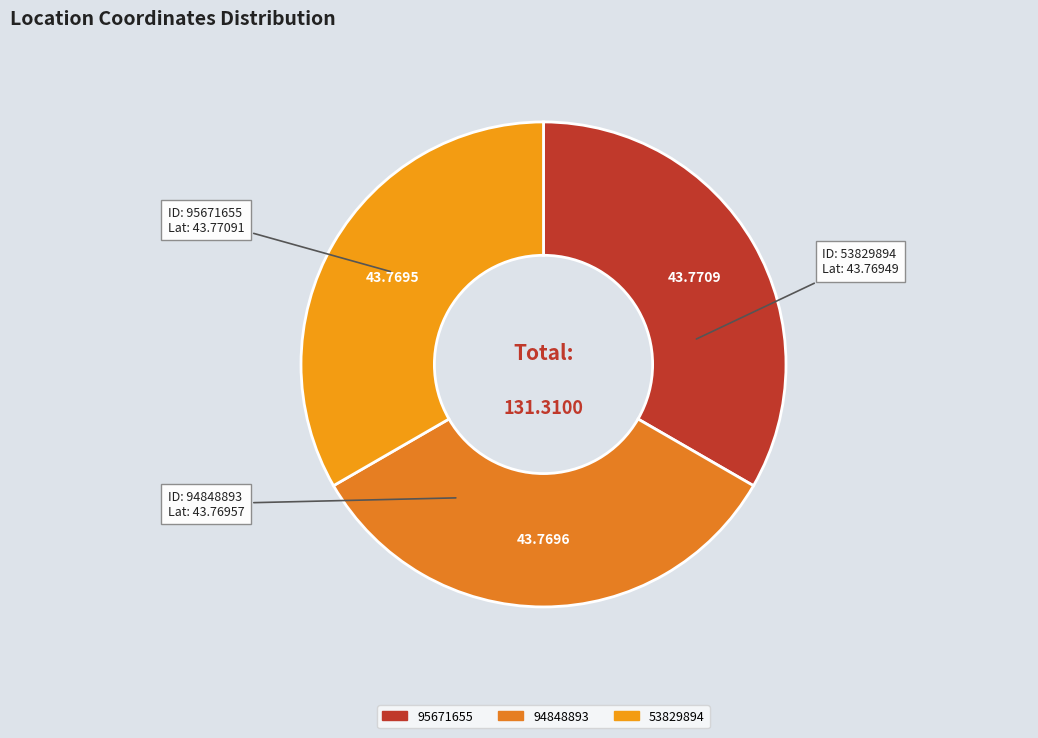

What is the total percentage of 95671655 and 94848893?

66.7%